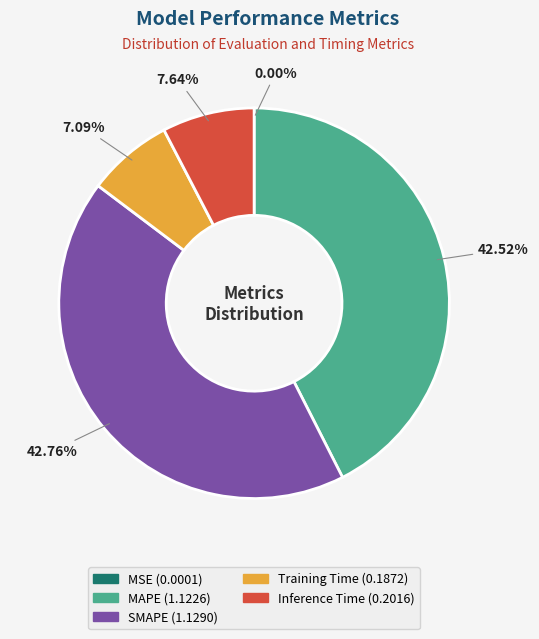

What percentage do MAPE and Inference Time together represent?

50.2%